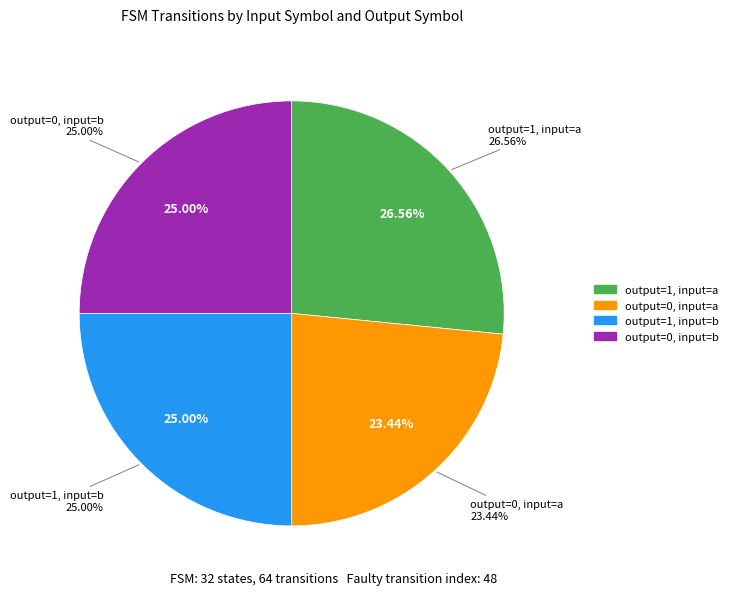

To the nearest percent, what portion does output_symbol=0 (input a) represent?

23%